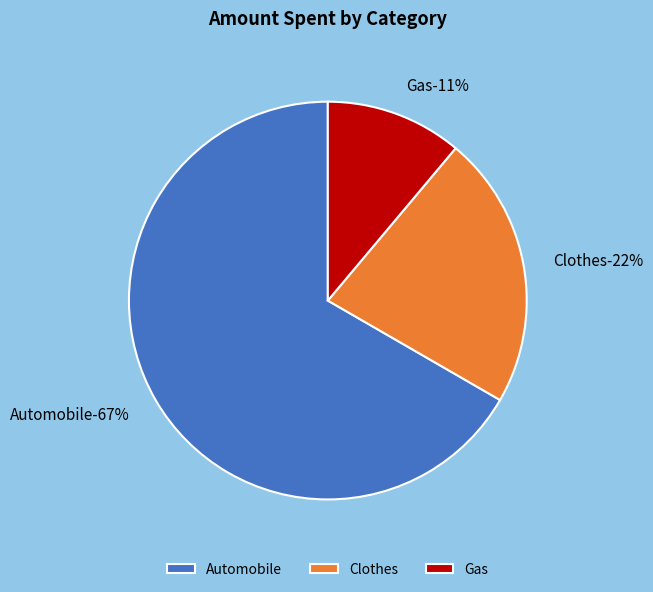

Which category accounts for the majority?

Automobile